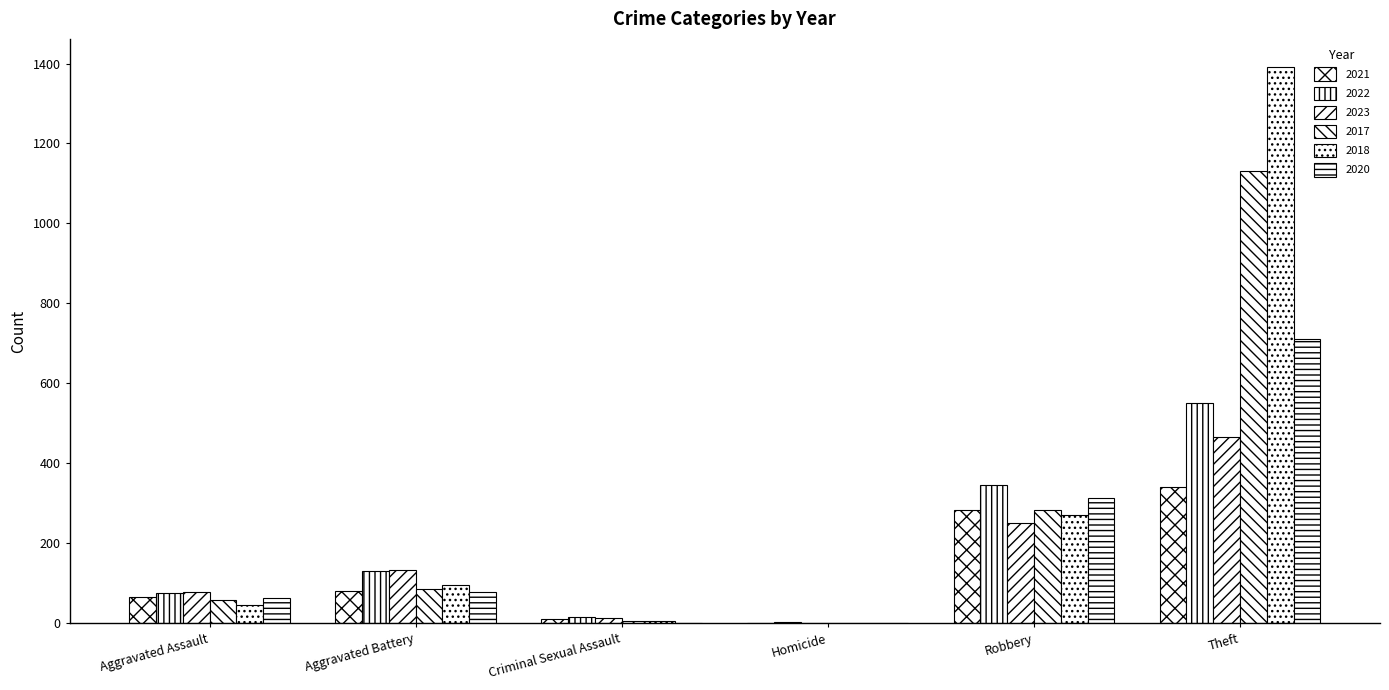

At which label is 2018 closest to 696?

Robbery